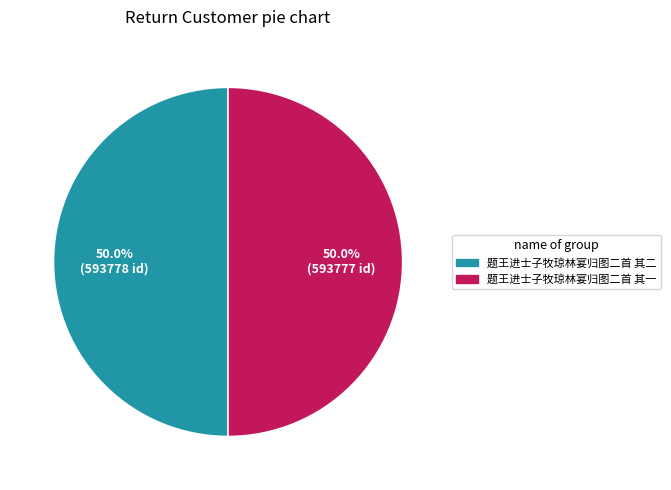

To the nearest percent, what is the combined percentage of 题王进士子牧琼林宴归图二首 其一 and 题王进士子牧琼林宴归图二首 其二?

100%